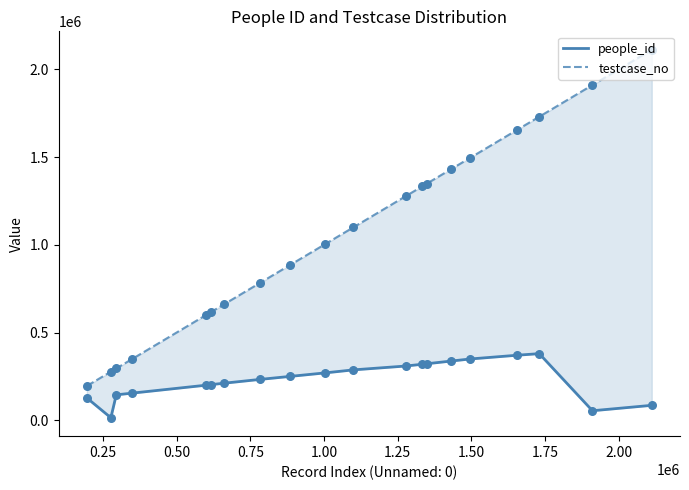

Which series contains the lowest Y value?

people_id